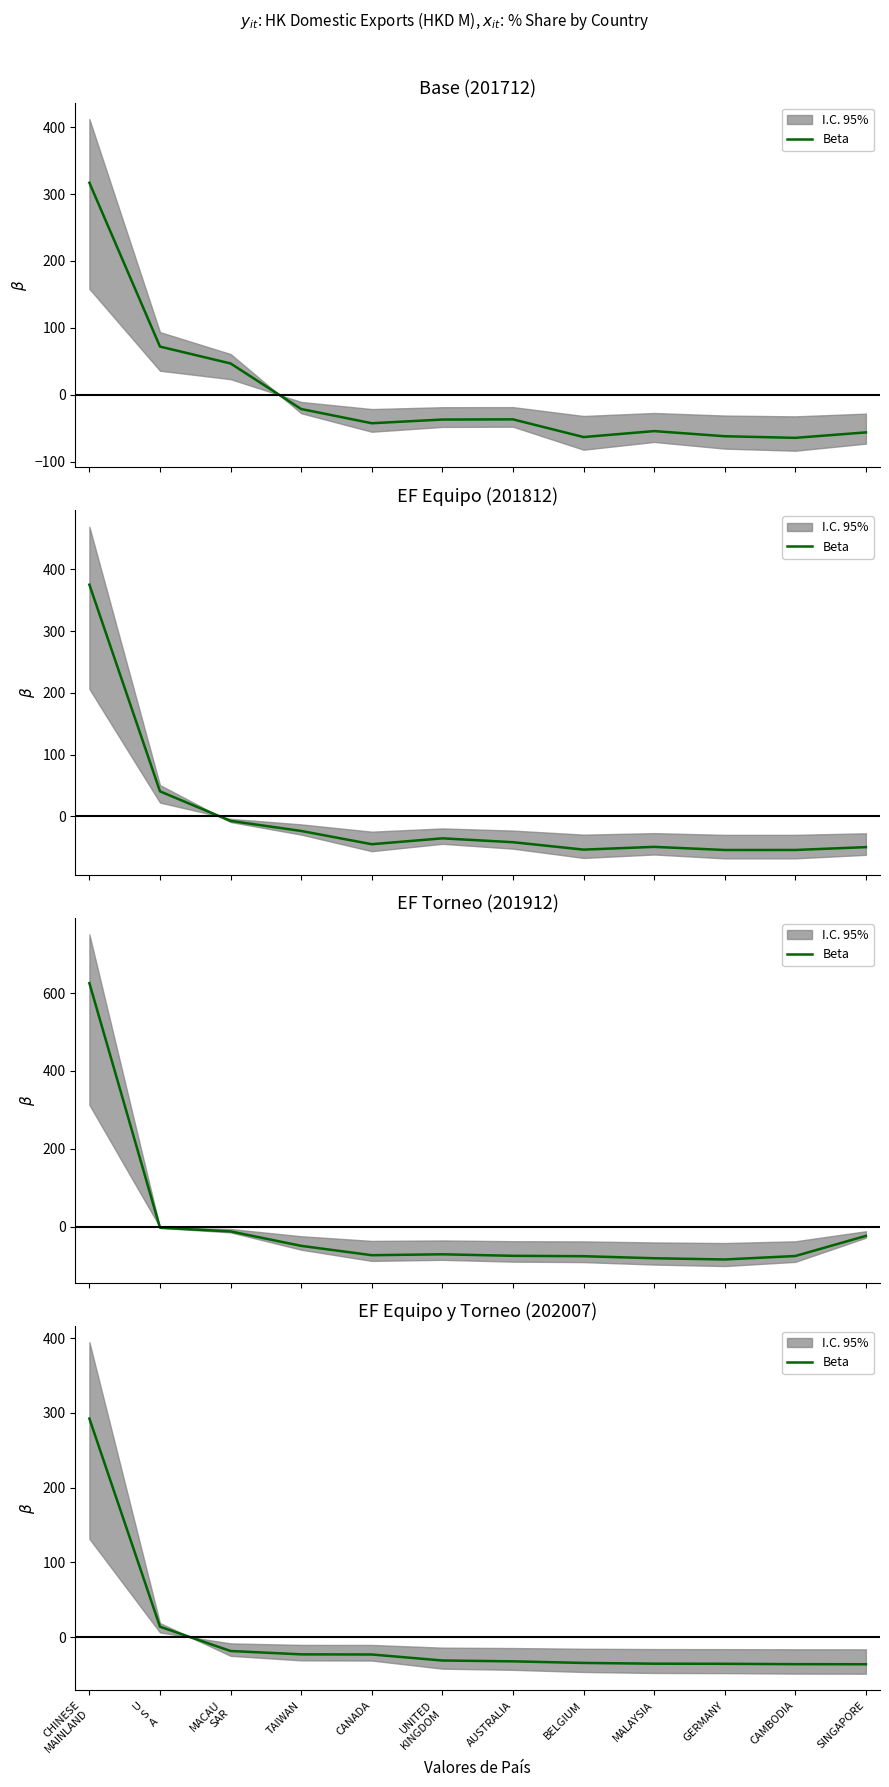

Which has a higher value, BELGIUM or CHINESE
MAINLAND?

CHINESE
MAINLAND